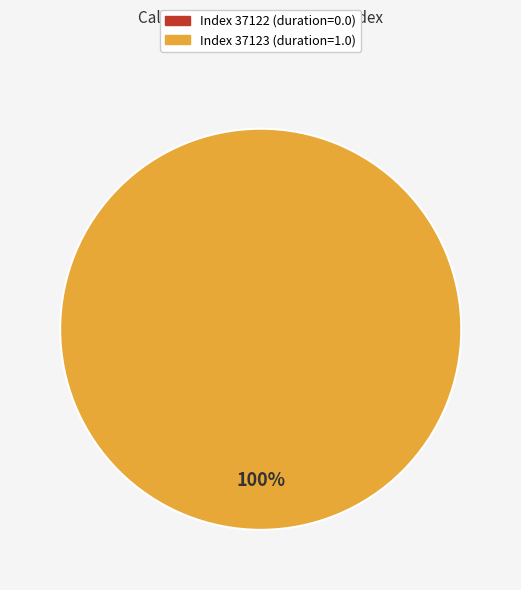

True or false: 37122 accounts for 12% of the total.

False